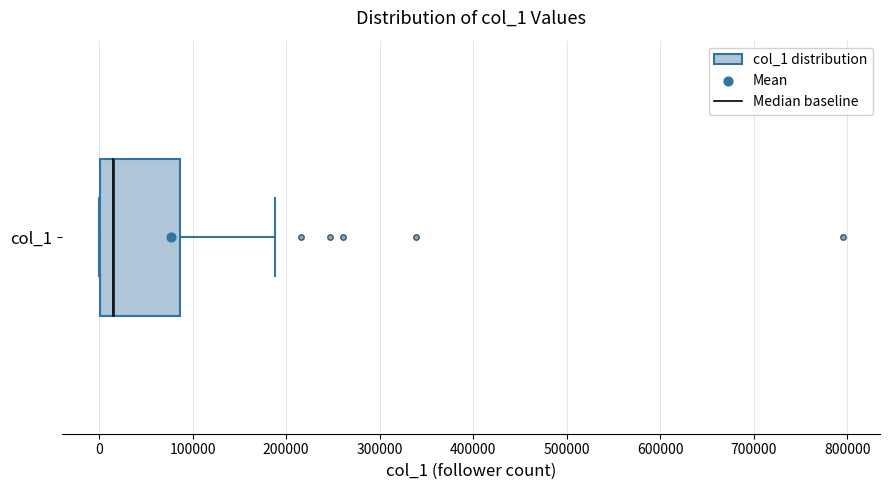

Transcribe this box plot: give where the median line is, the range the box spans, and where the two whiskers end, as read against the x-axis. The values are not printed on the chart, so give them approximately, as read against the axis.

median 10000, box 0 to 90000, whiskers 0 to 190000